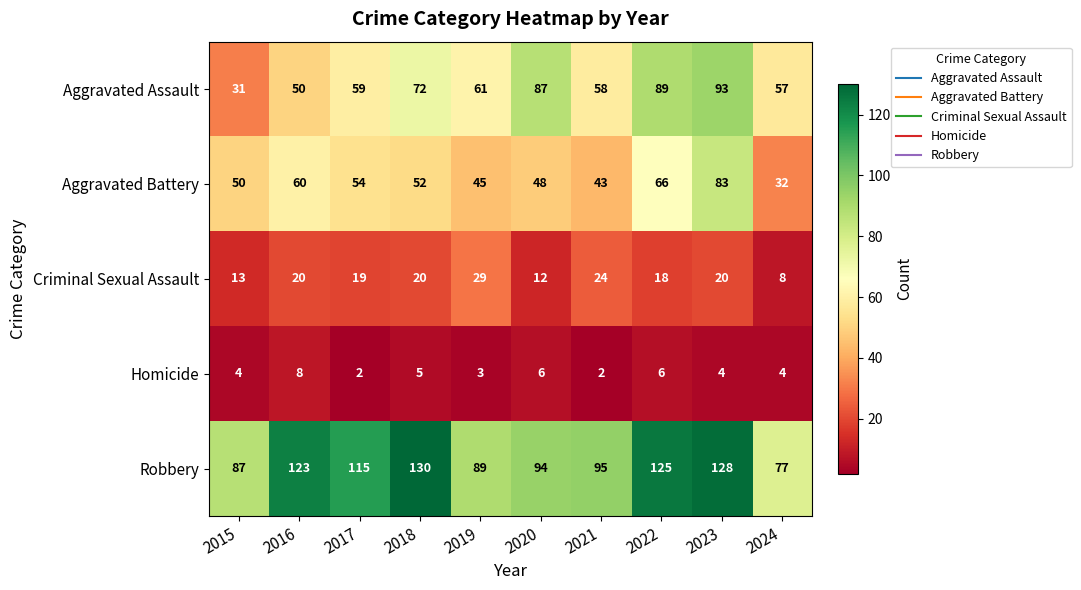

At how many categories does at least one series exceed 72?

10